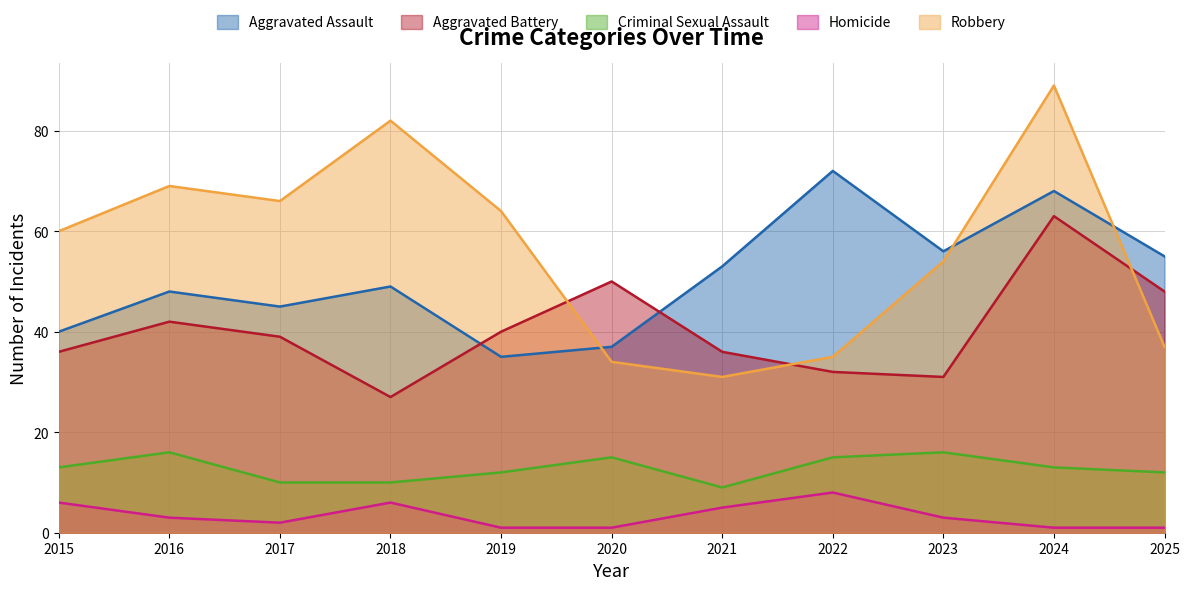

Which series has the largest total across all categories?

Robbery